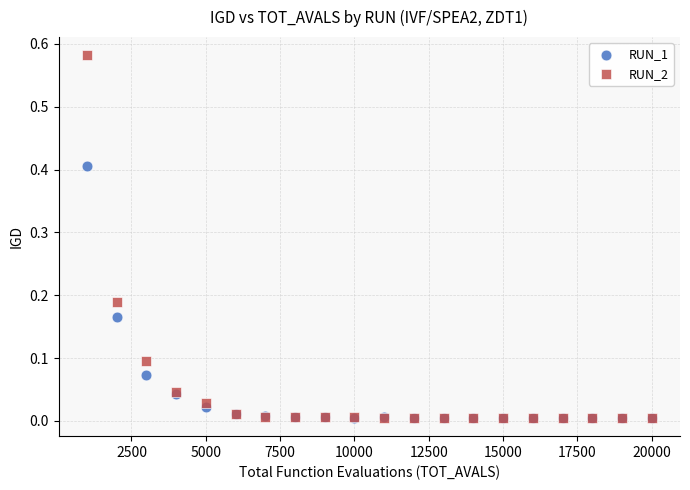

What are all the series names shown in the legend?

RUN_1, RUN_2